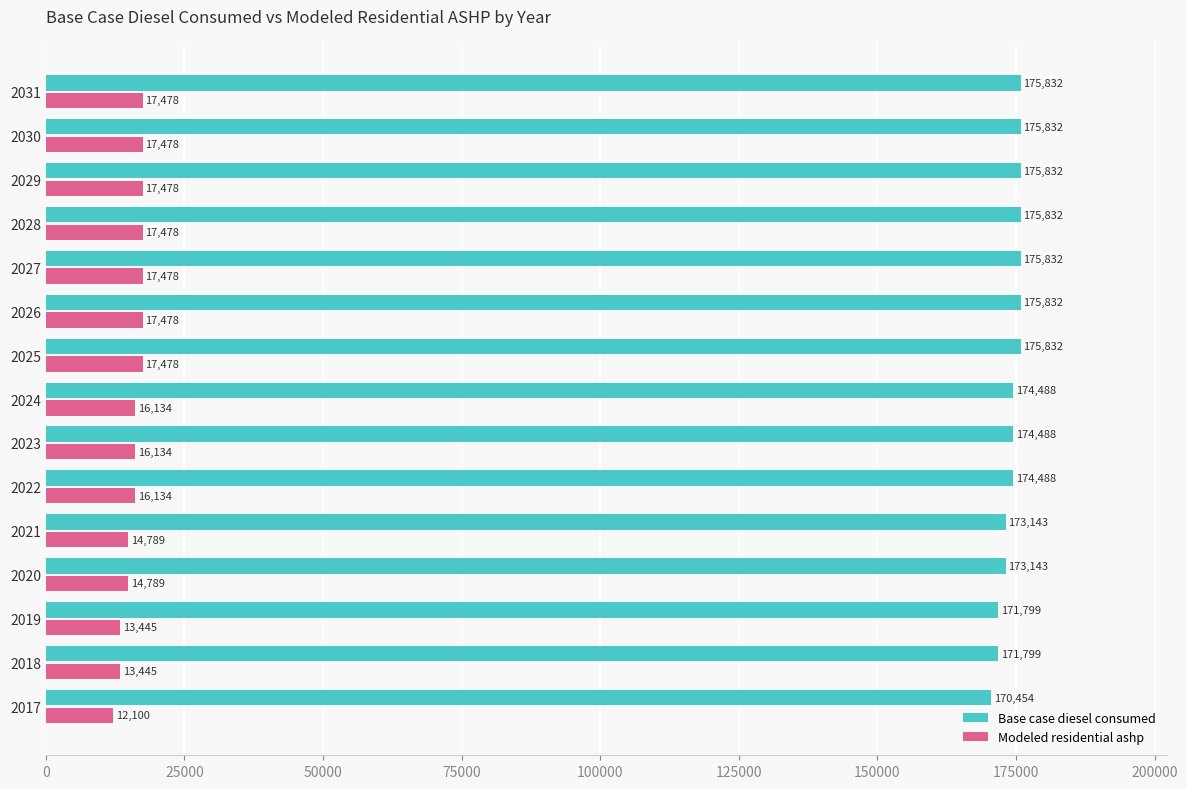

What is the approximate value of Base case diesel consumed at 2024?

174487.6